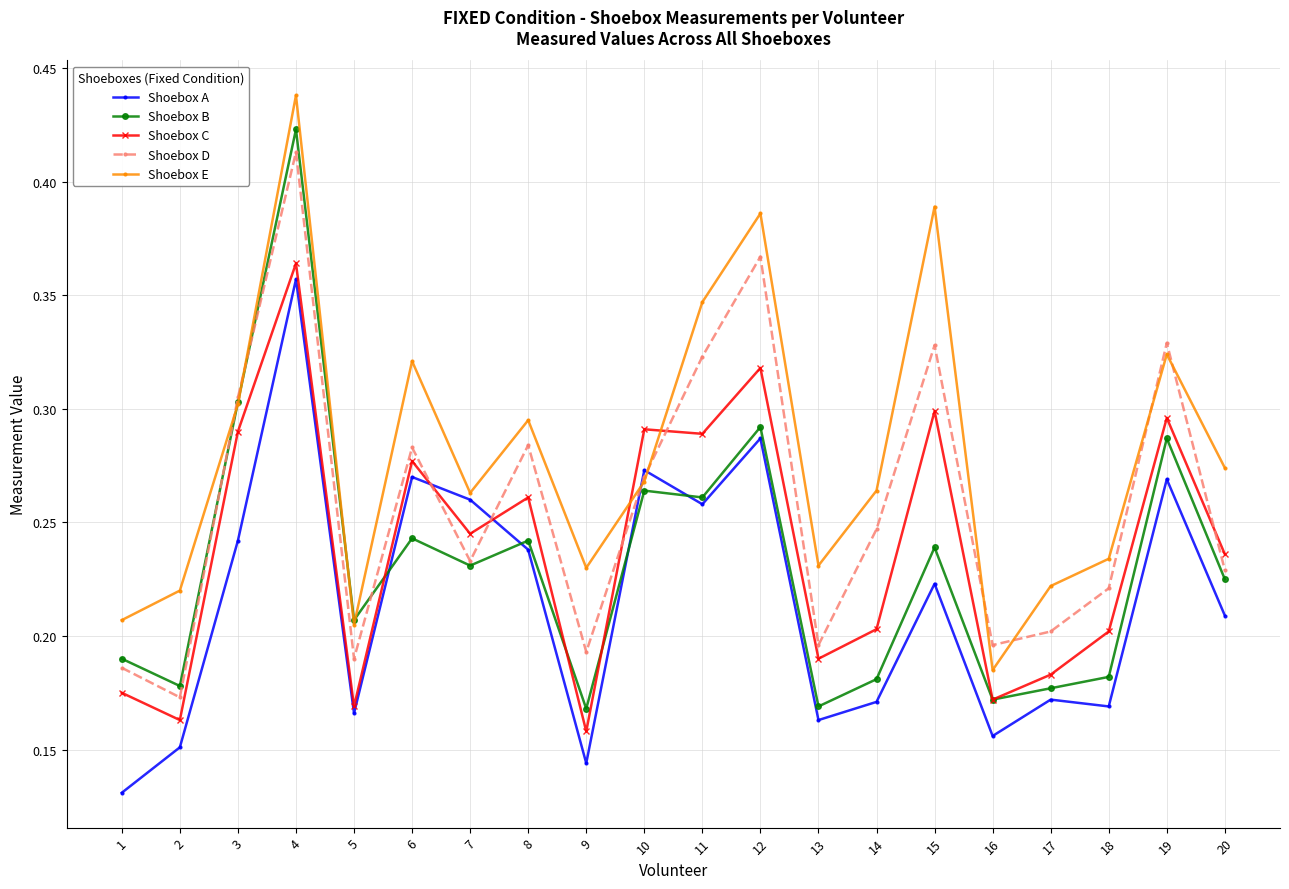

The Shoebox A series shows 0.3 at 19. True or false?

True